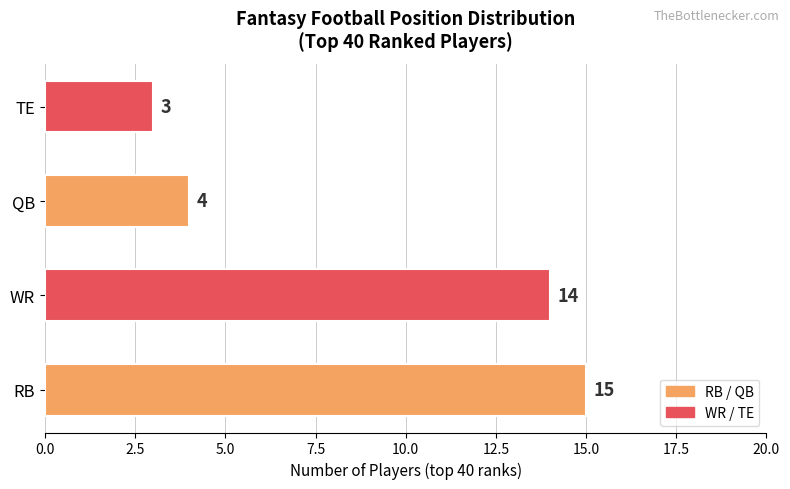

List the labels in order of value, smallest first.

TE, QB, WR, RB